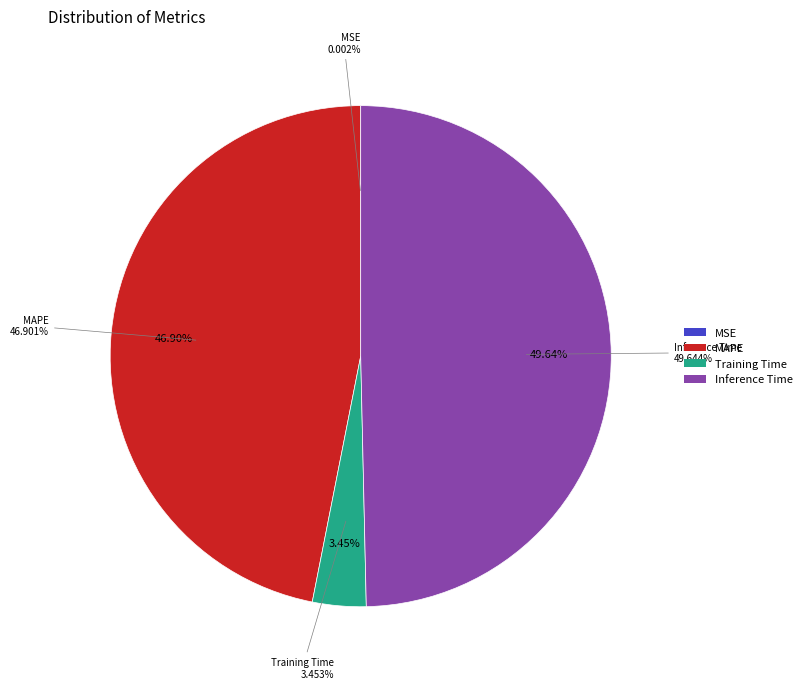

To the nearest percent, what percentage of the pie is Inference Time?

50%